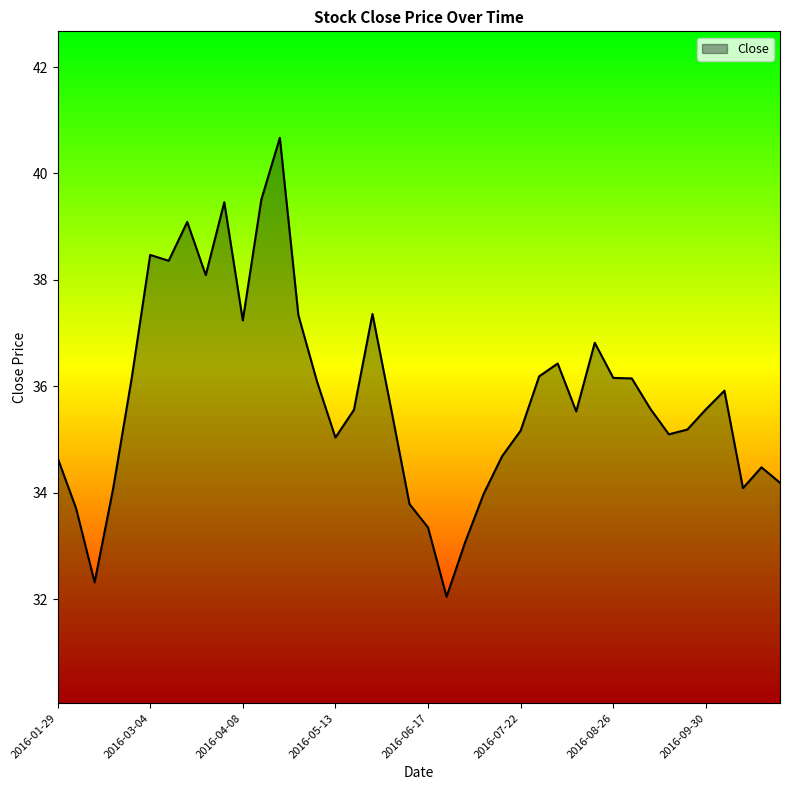

What is the greatest value displayed?

40.7